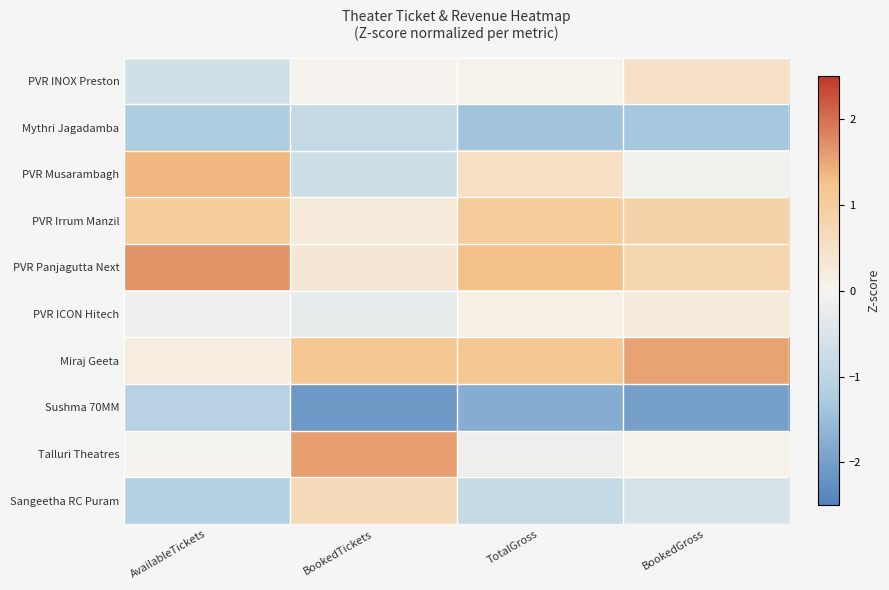

Reading left to right, extract all data points from this chart.

PVR INOX Preston: AvailableTickets=-0.6	BookedTickets=0.0	TotalGross=0.1	BookedGross=0.5
Mythri Jagadamba: AvailableTickets=-1.2	BookedTickets=-0.8	TotalGross=-1.4	BookedGross=-1.3
PVR Musarambagh: AvailableTickets=1.4	BookedTickets=-0.7	TotalGross=0.5	BookedGross=-0.1
PVR Irrum Manzil: AvailableTickets=1.0	BookedTickets=0.2	TotalGross=1.0	BookedGross=0.8
PVR Panjagutta Next: AvailableTickets=1.7	BookedTickets=0.3	TotalGross=1.3	BookedGross=0.8
PVR ICON Hitech: AvailableTickets=-0.2	BookedTickets=-0.3	TotalGross=0.1	BookedGross=0.3
Miraj Geeta: AvailableTickets=0.2	BookedTickets=1.1	TotalGross=1.1	BookedGross=1.5
Sushma 70MM: AvailableTickets=-1.1	BookedTickets=-2.1	TotalGross=-1.8	BookedGross=-2.0
Talluri Theatres: AvailableTickets=-0.0	BookedTickets=1.6	TotalGross=-0.1	BookedGross=0.1
Sangeetha RC Puram: AvailableTickets=-1.1	BookedTickets=0.7	TotalGross=-0.8	BookedGross=-0.5